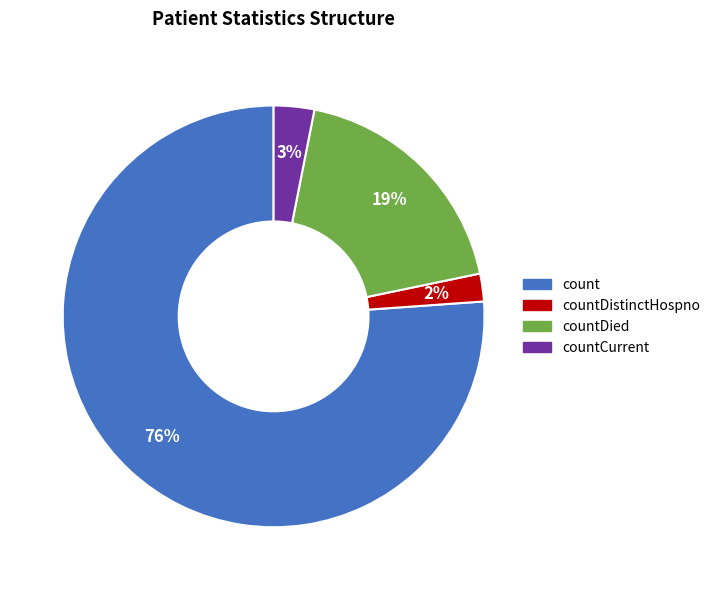

Is there a majority slice in this chart?

Yes